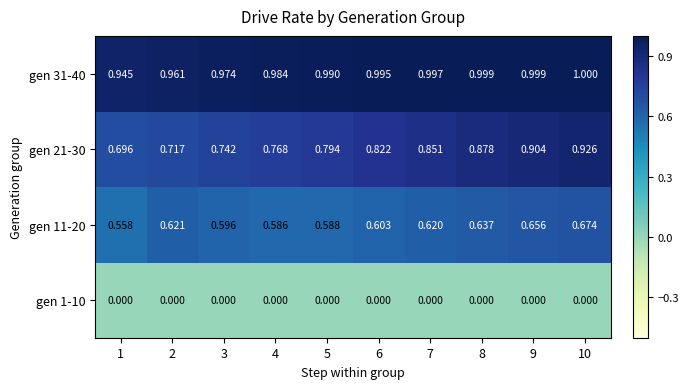

Rank the series at 8 from highest to lowest value.

gen 31-40, gen 21-30, gen 11-20, gen 1-10